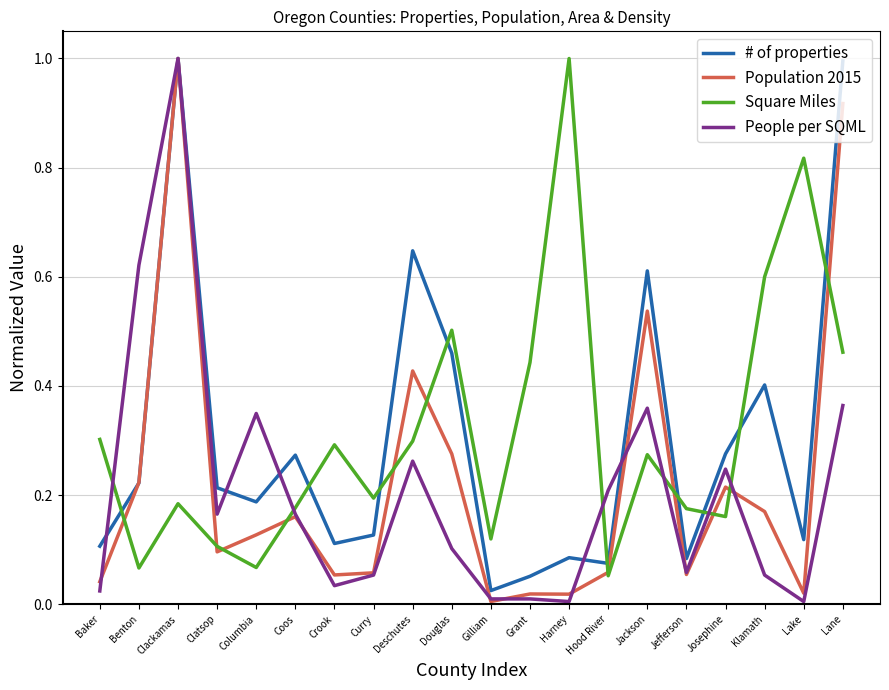

What position from the left is Hood River?

14